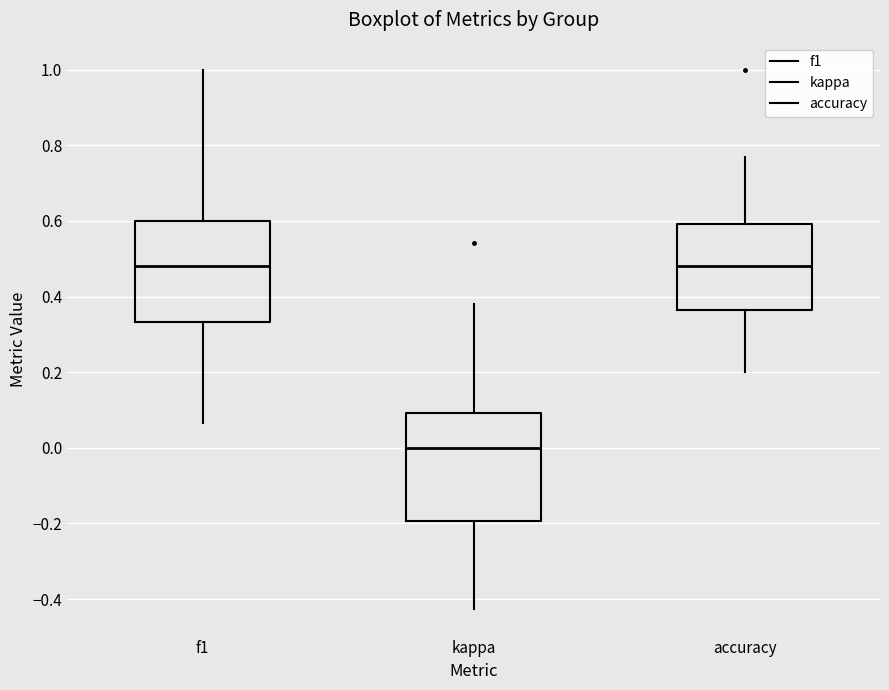

Reading left to right, transcribe this box plot: for each box, give where its median line is, the range the box spans, and where its two whiskers end, as read against the y-axis. The values are not printed on the chart, so give them approximately, as read against the axis.

f1: median 0.48, box 0.34 to 0.60, whiskers 0.06 to 1.00
kappa: median 0.00, box -0.20 to 0.10, whiskers -0.42 to 0.38
accuracy: median 0.48, box 0.36 to 0.60, whiskers 0.20 to 0.76